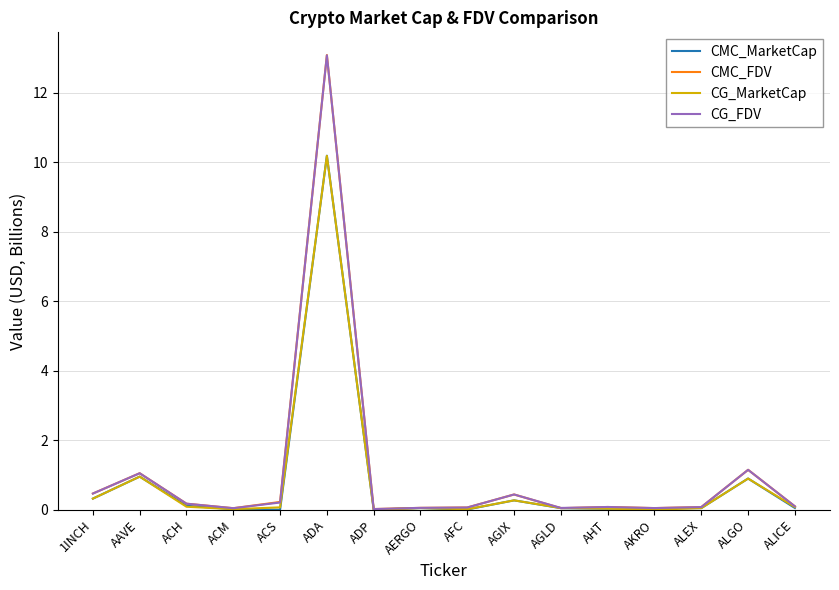

The value of CMC_FDV at AGIX is 0.4. True or false?

True